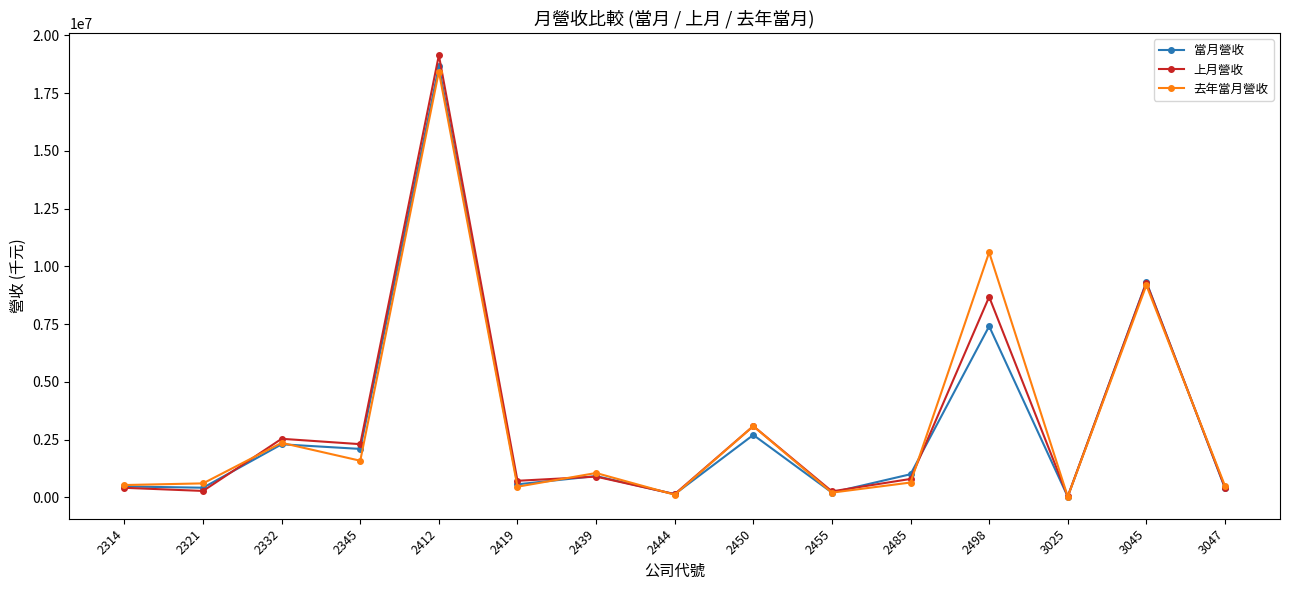

Which series changed the most between 2345 and 2450?

去年當月營收